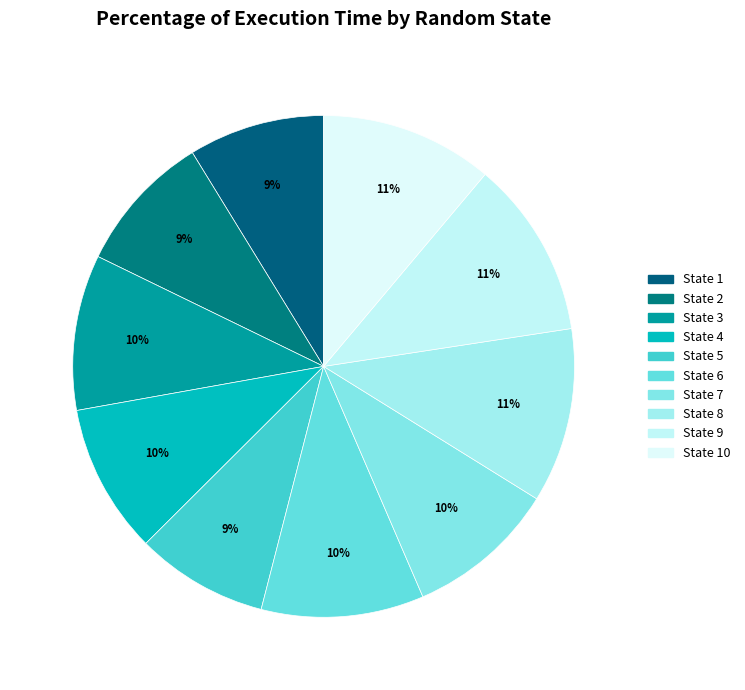

How many slices are in this pie chart?

10